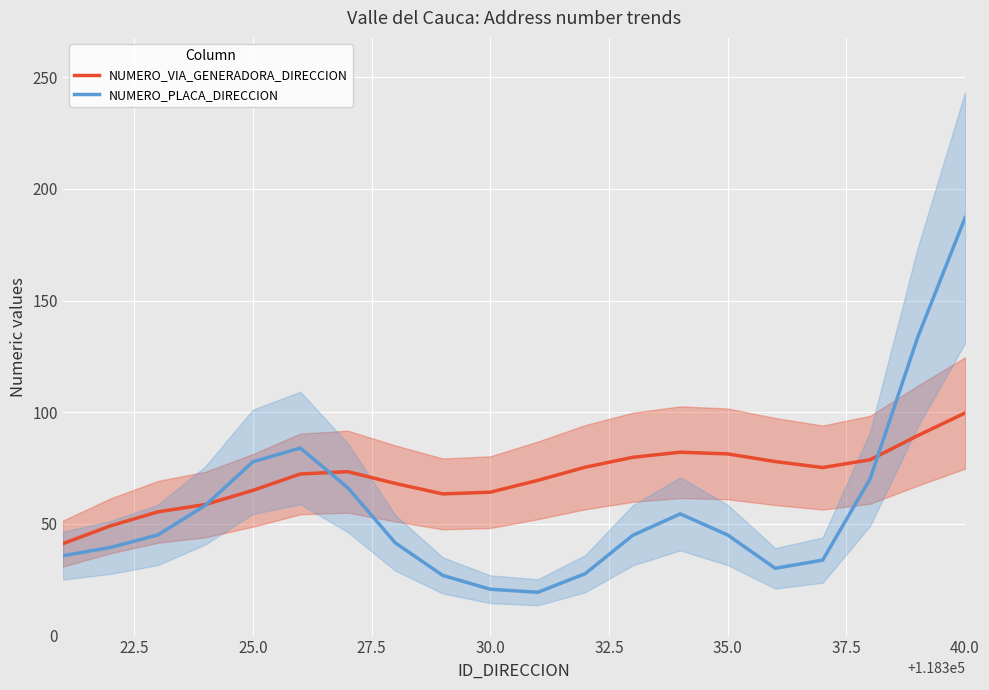

Which series has the largest total across all categories?

NUMERO_VIA_GENERADORA_DIRECCION